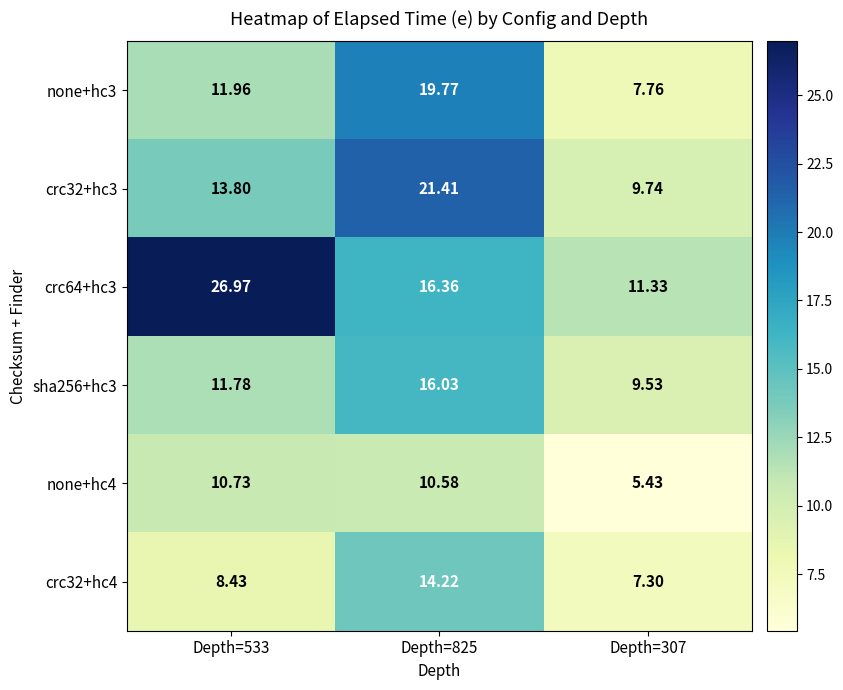

List the series in order of their peak value, lowest first.

none+hc4, crc32+hc4, sha256+hc3, none+hc3, crc32+hc3, crc64+hc3